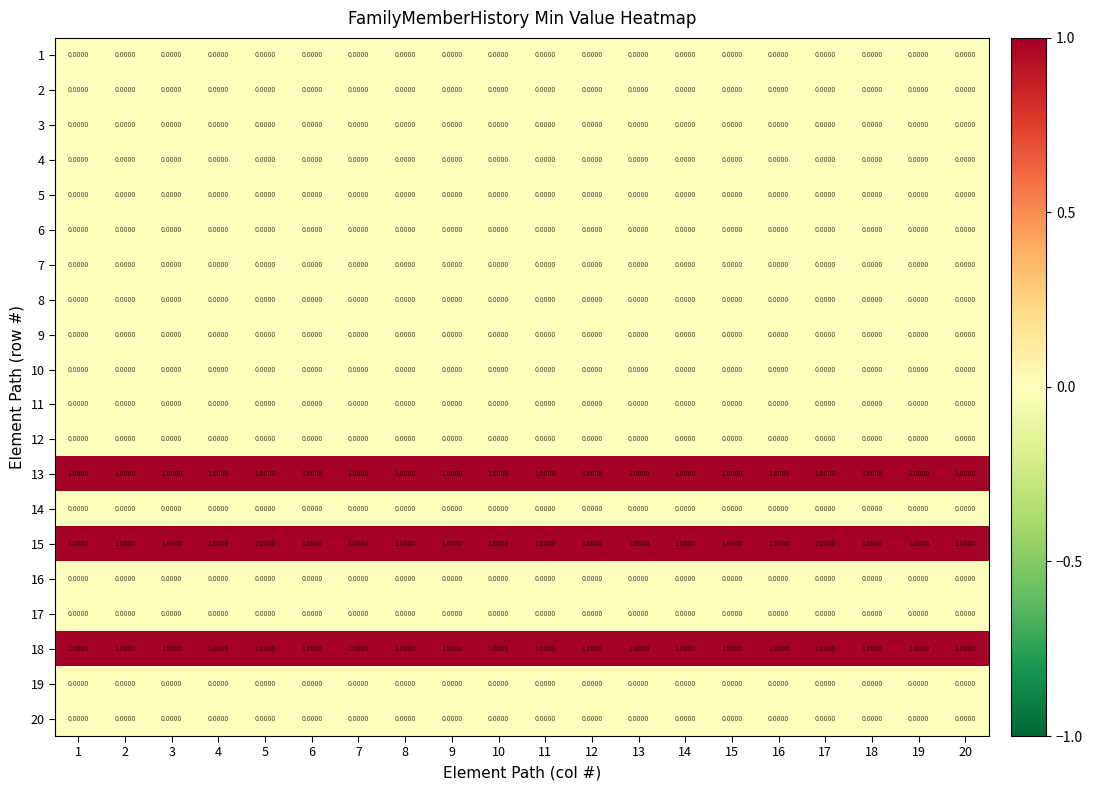

What is the total value across all series at 10?

3